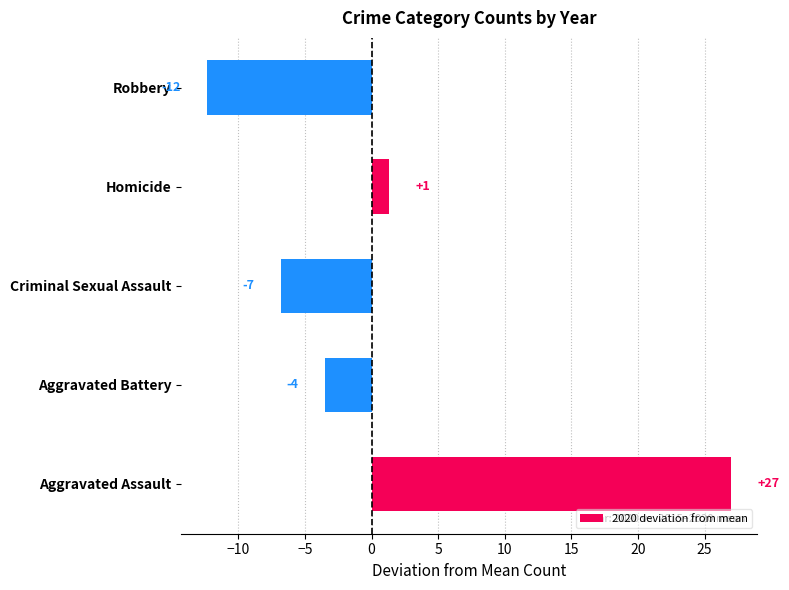

Does the chart contain any negative values?

Yes